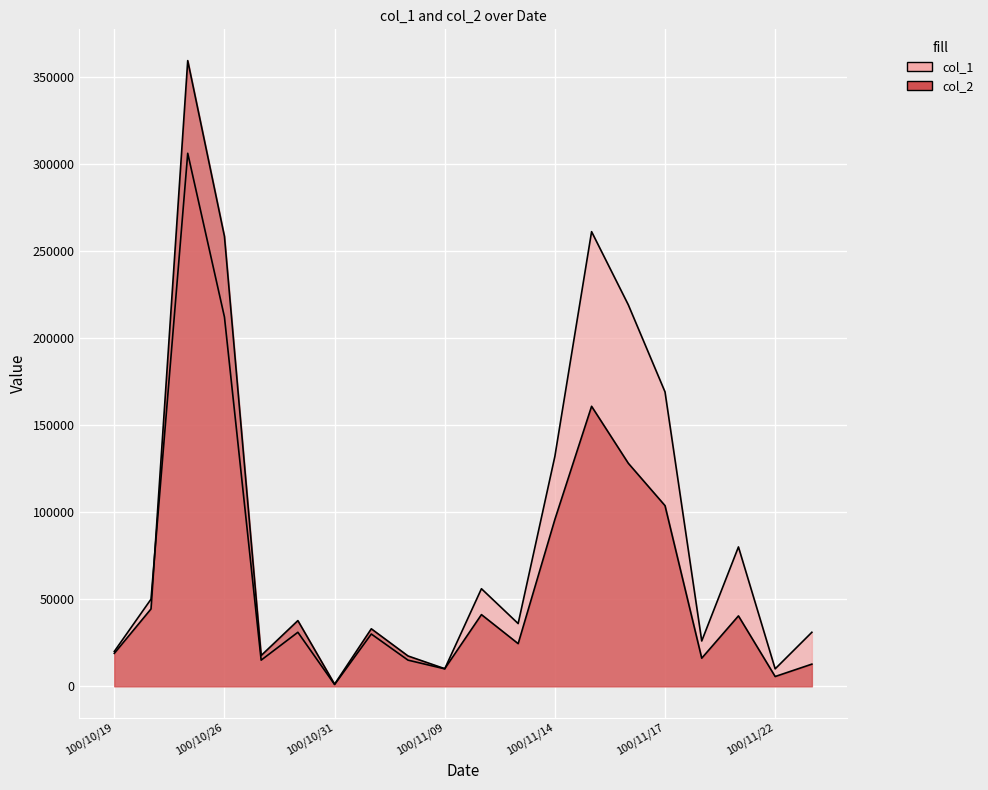

What position from the right is 100/11/04?

12